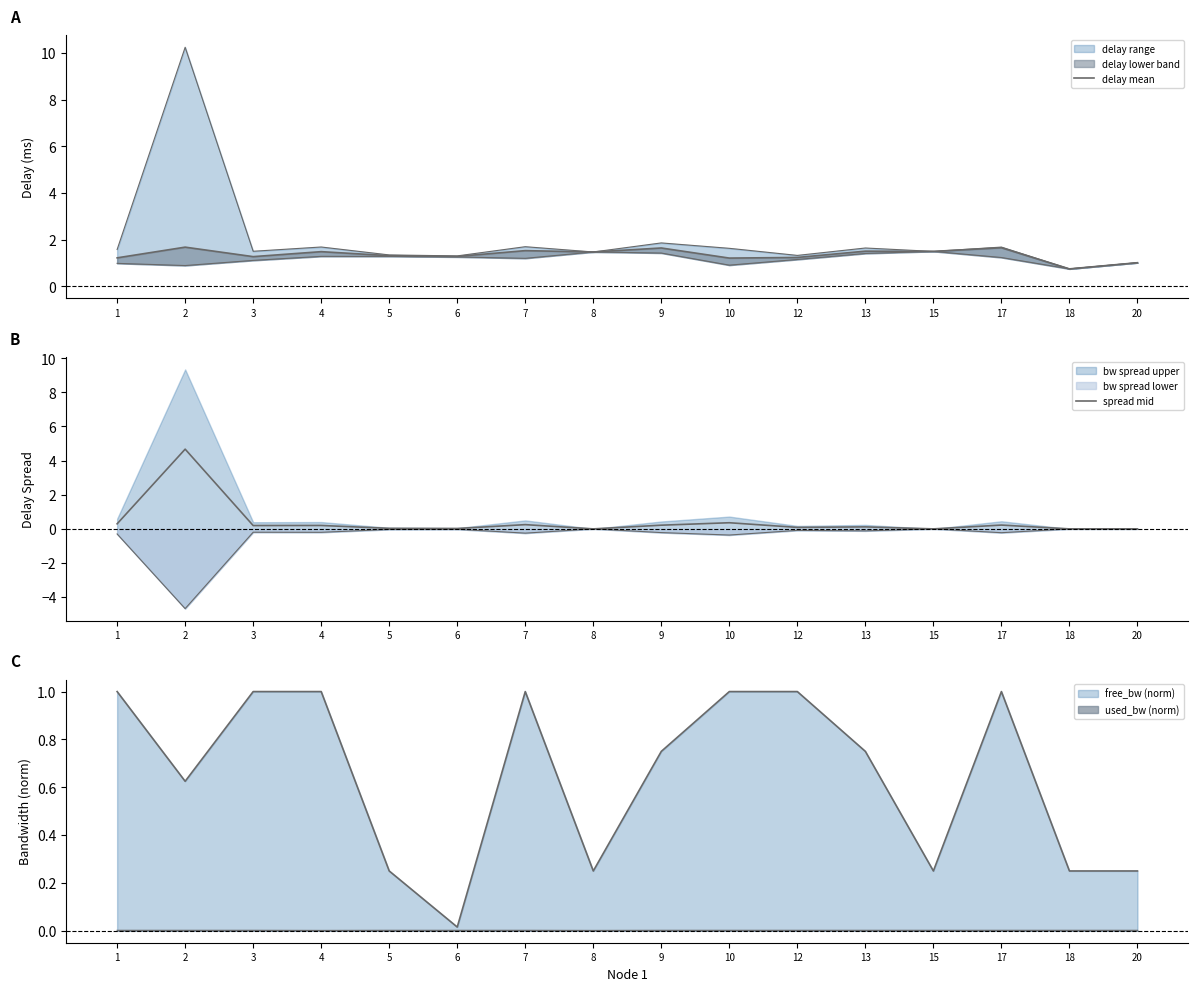

The value of spread mid at 17 is 0.2. True or false?

True